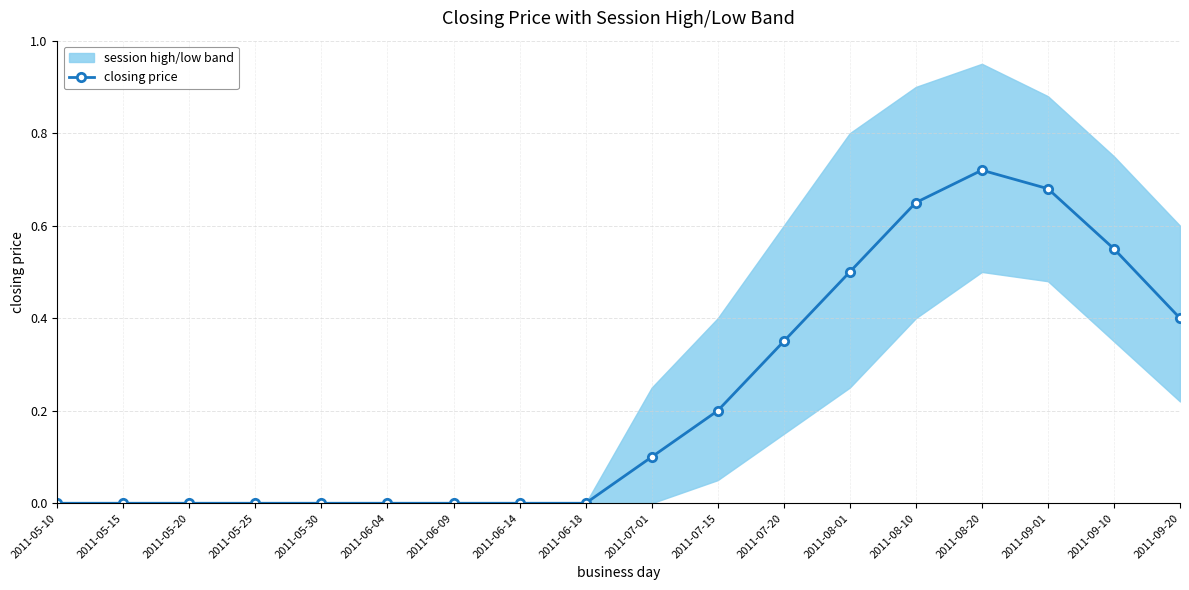

What is the approximate value at 2011-09-10?

0.6